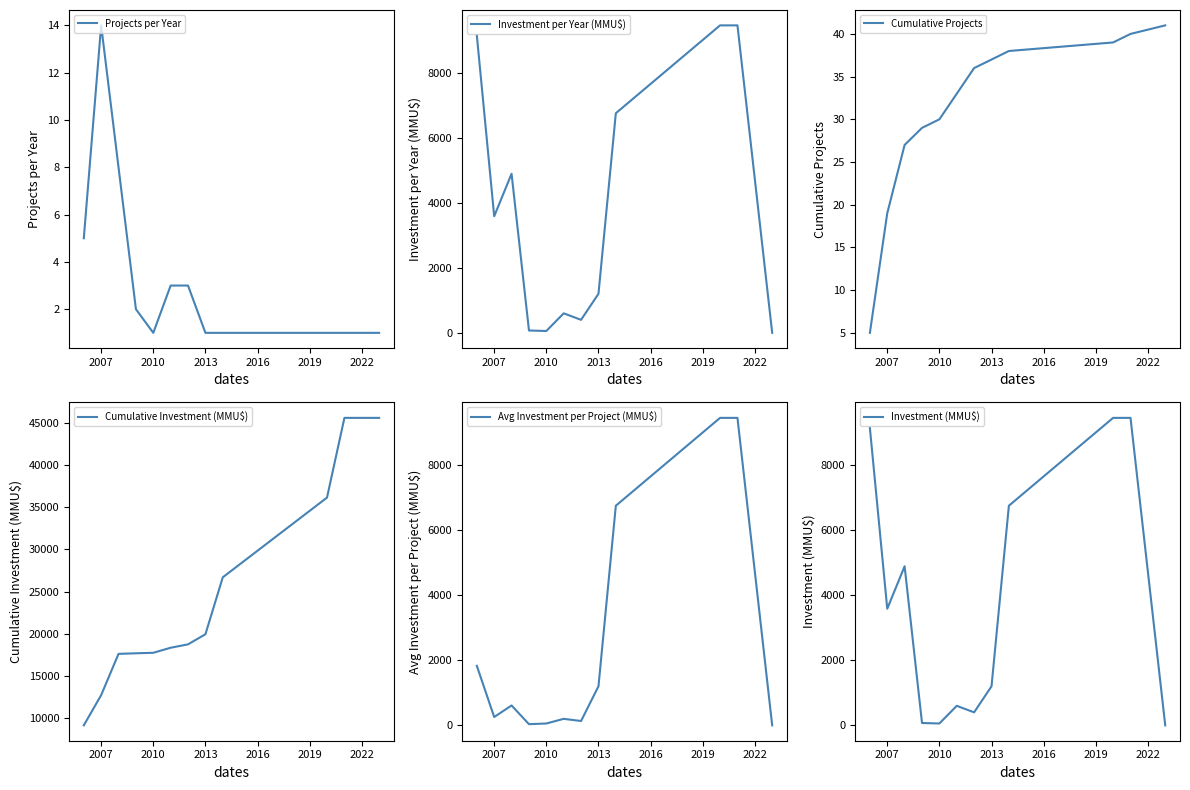

What is the highest value of the Cumulative Projects series?

41